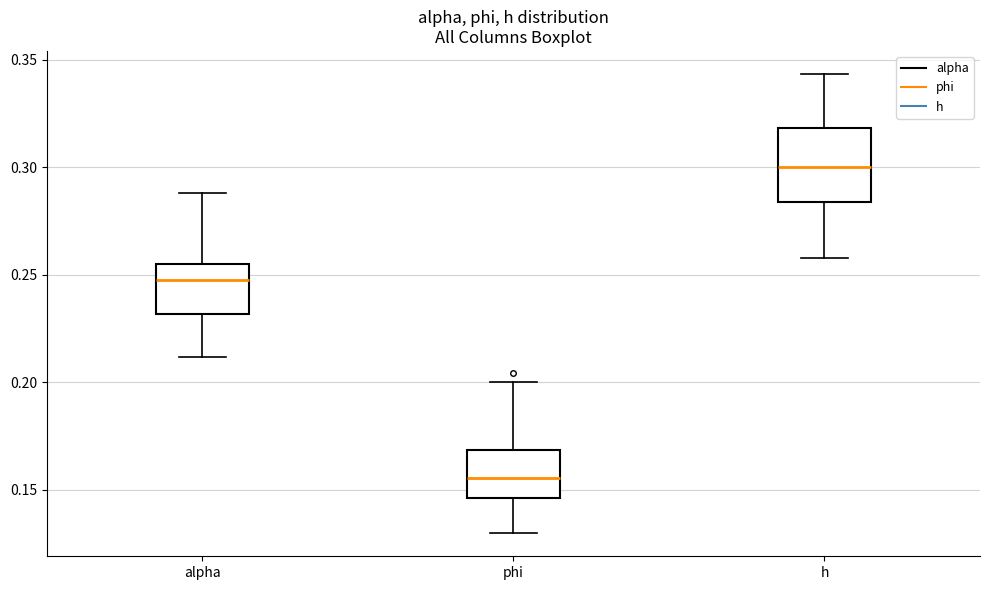

Where does the upper whisker of the box for phi end on the y-axis? The values are not printed on the chart, so give them approximately, as read against the axis.

0.200